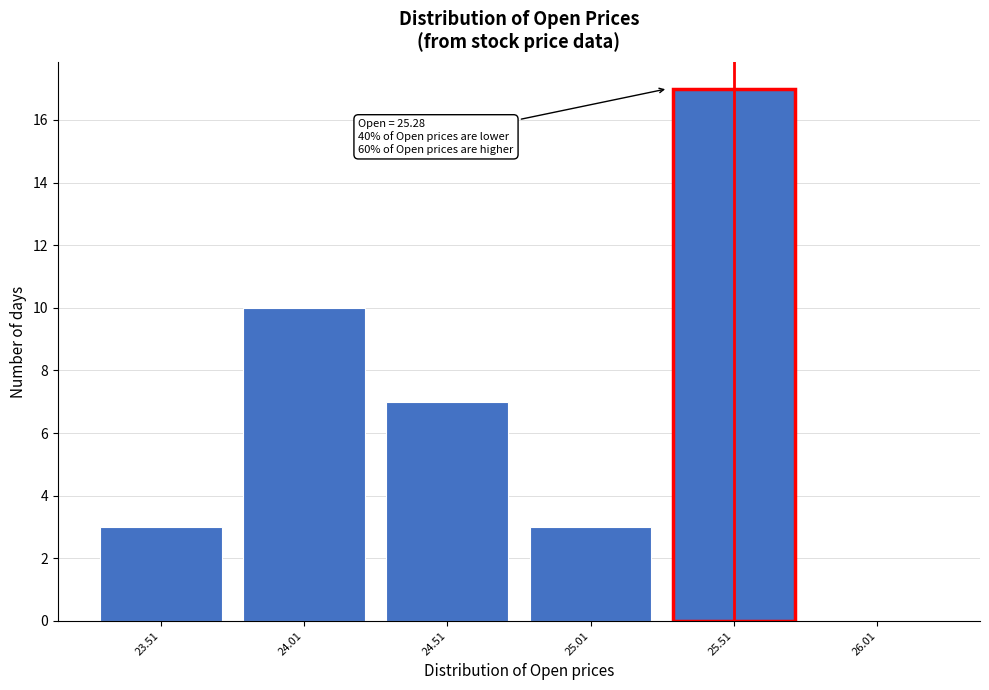

Which range on the x-axis has the tallest bar?

25.26 to 25.76